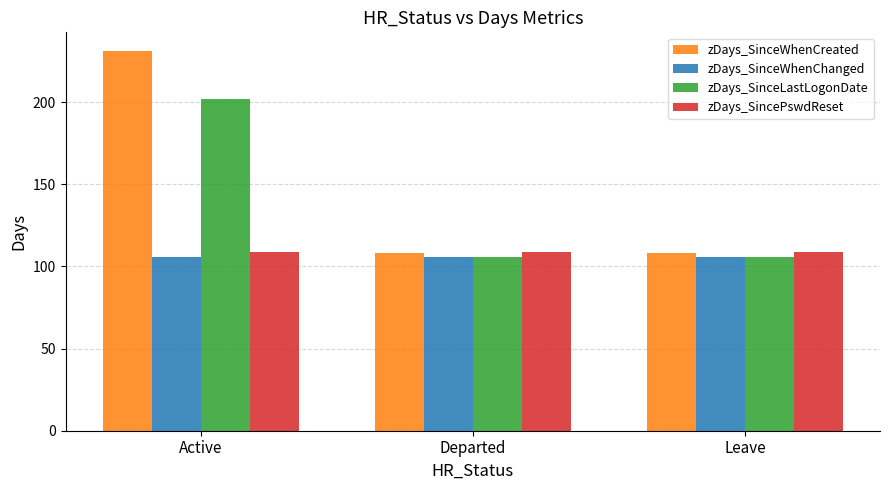

What is the sum of the zDays_SincePswdReset values at Leave and Active?

218